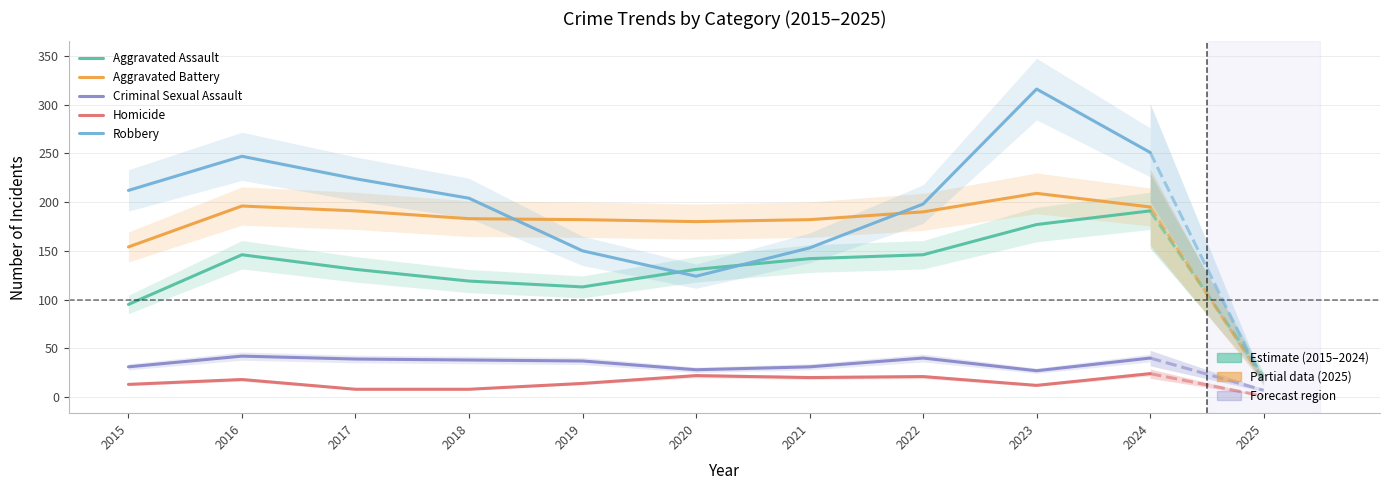

Reading left to right, what are all the values shown in this chart?

Aggravated Assault: 2015=95	2016=146	2017=131	2018=119	2019=113	2020=131	2021=142	2022=146	2023=177	2024=191
Aggravated Battery: 2015=154	2016=196	2017=191	2018=183	2019=182	2020=180	2021=182	2022=190	2023=209	2024=195
Criminal Sexual Assault: 2015=31	2016=42	2017=39	2018=38	2019=37	2020=28	2021=31	2022=40	2023=27	2024=40
Homicide: 2015=13	2016=18	2017=8	2018=8	2019=14	2020=22	2021=20	2022=21	2023=12	2024=24
Robbery: 2015=212	2016=247	2017=224	2018=204	2019=150	2020=124	2021=153	2022=198	2023=316	2024=251